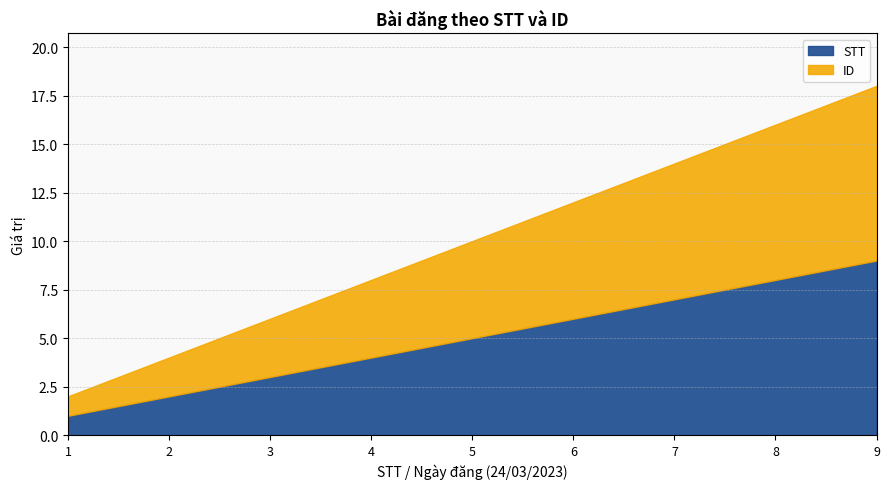

At which label does STT reach its minimum?

1